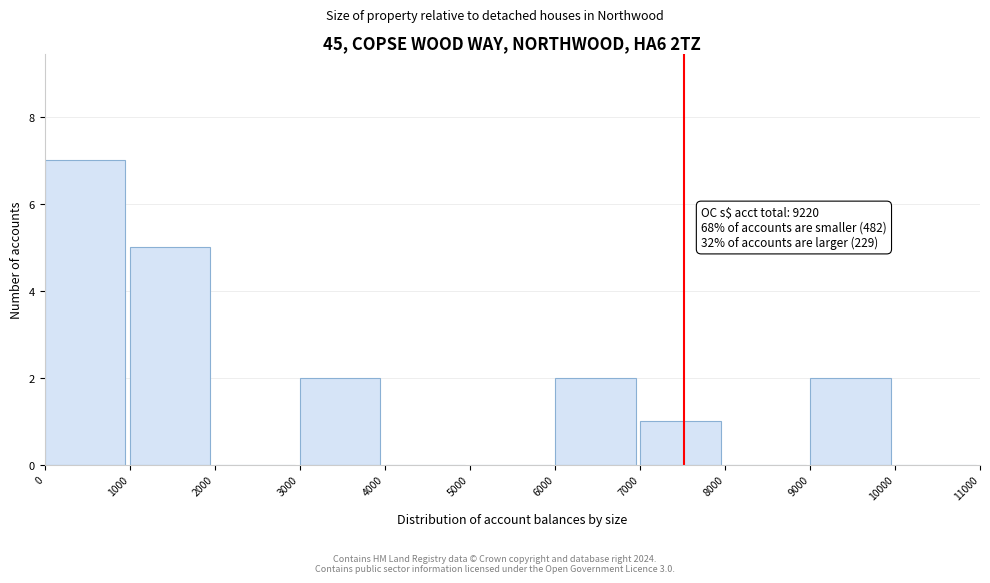

Which range on the x-axis has the tallest bar?

0 to 1000